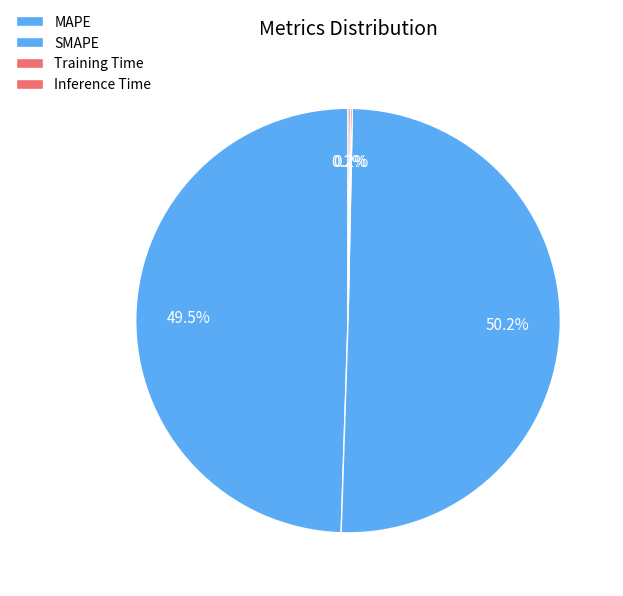

True or false: Training Time accounts for 0% of the total.

True